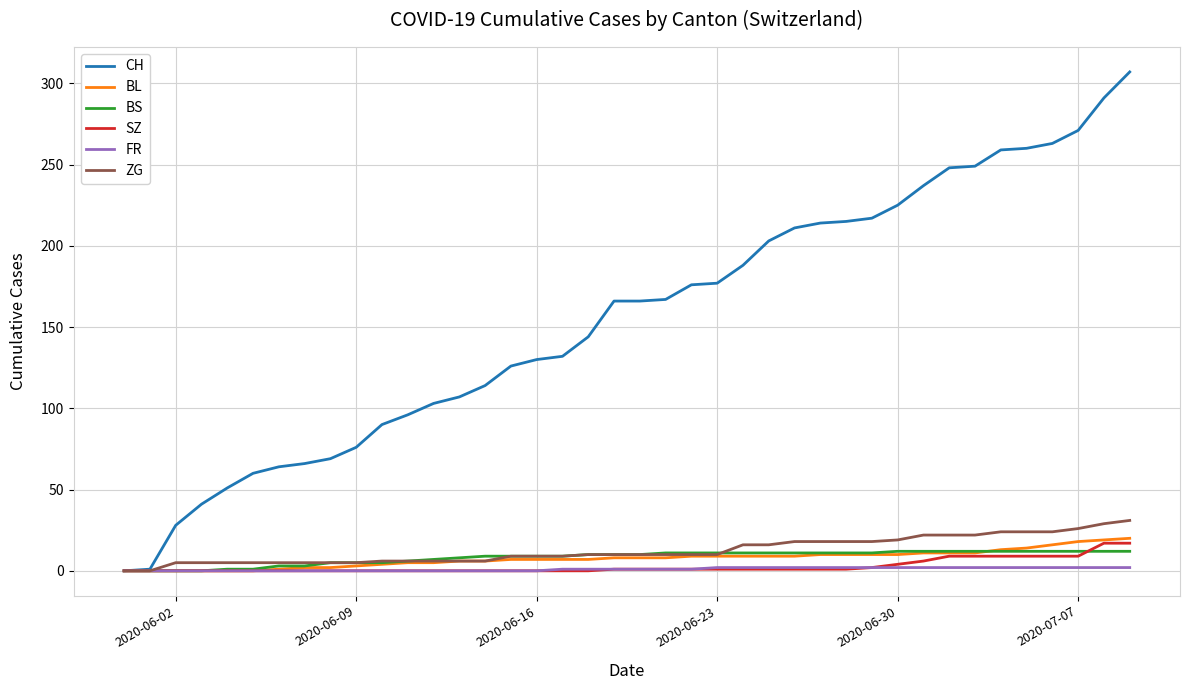

What is the maximum value for CH?

307